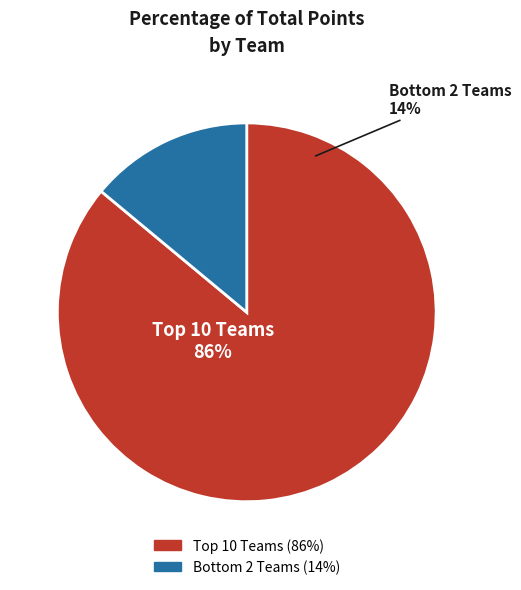

Combined, do Bengal Warriors and Gujarat Giants account for over 50%?

No